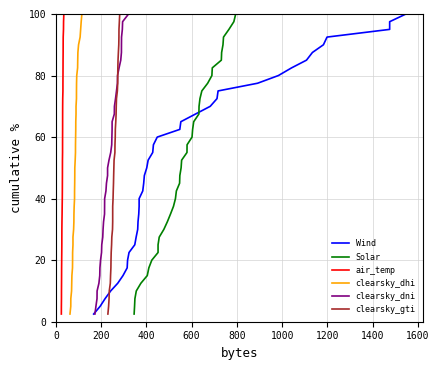

What is the highest value of the air_temp series?

100.0